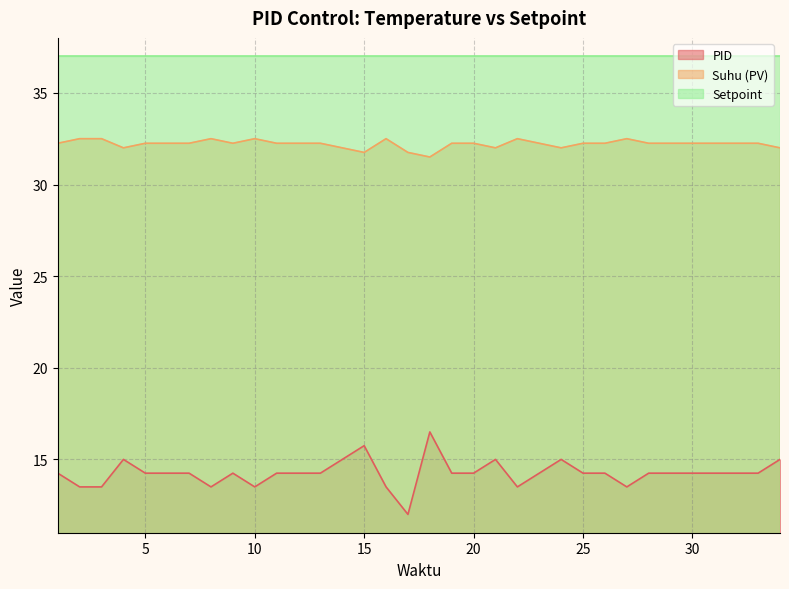

What is the approximate value of PID at 3?

13.5